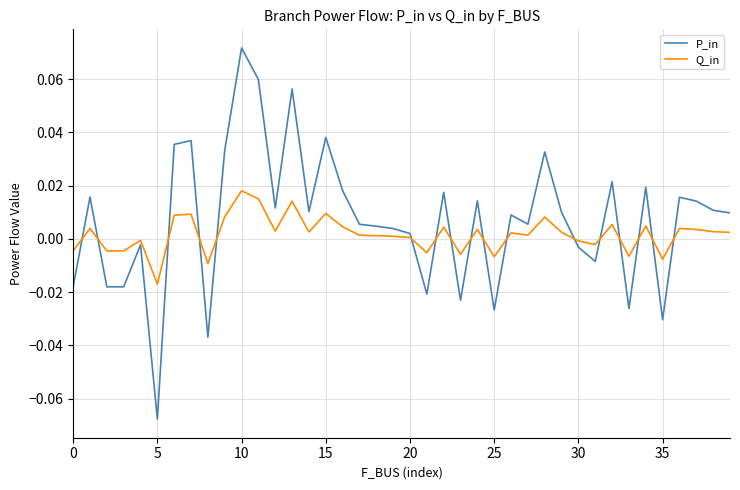

Which series has the largest range (max minus min)?

P_in